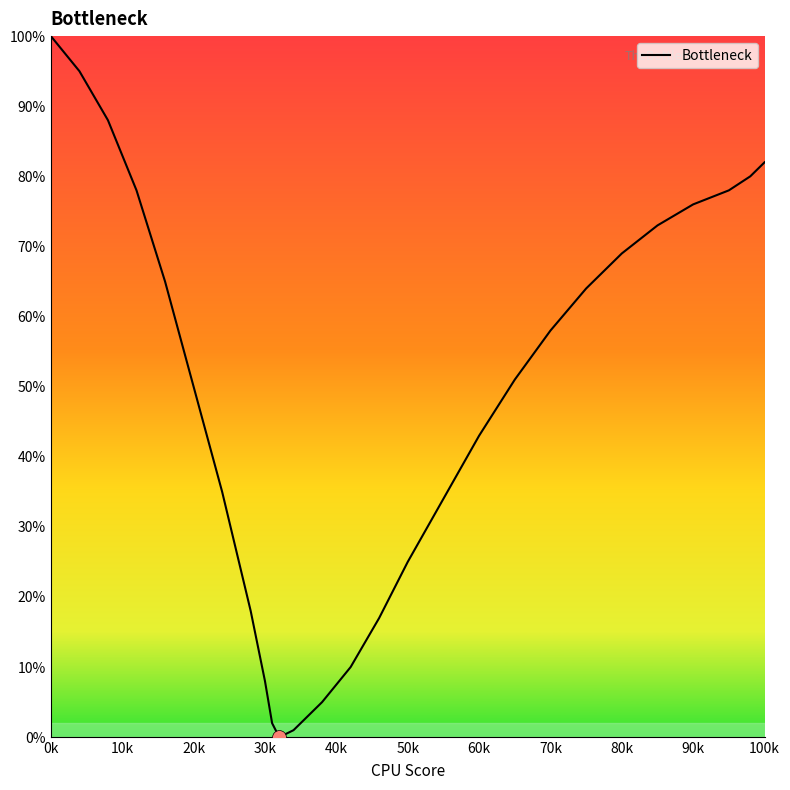

Count the number of data series in this chart.

1